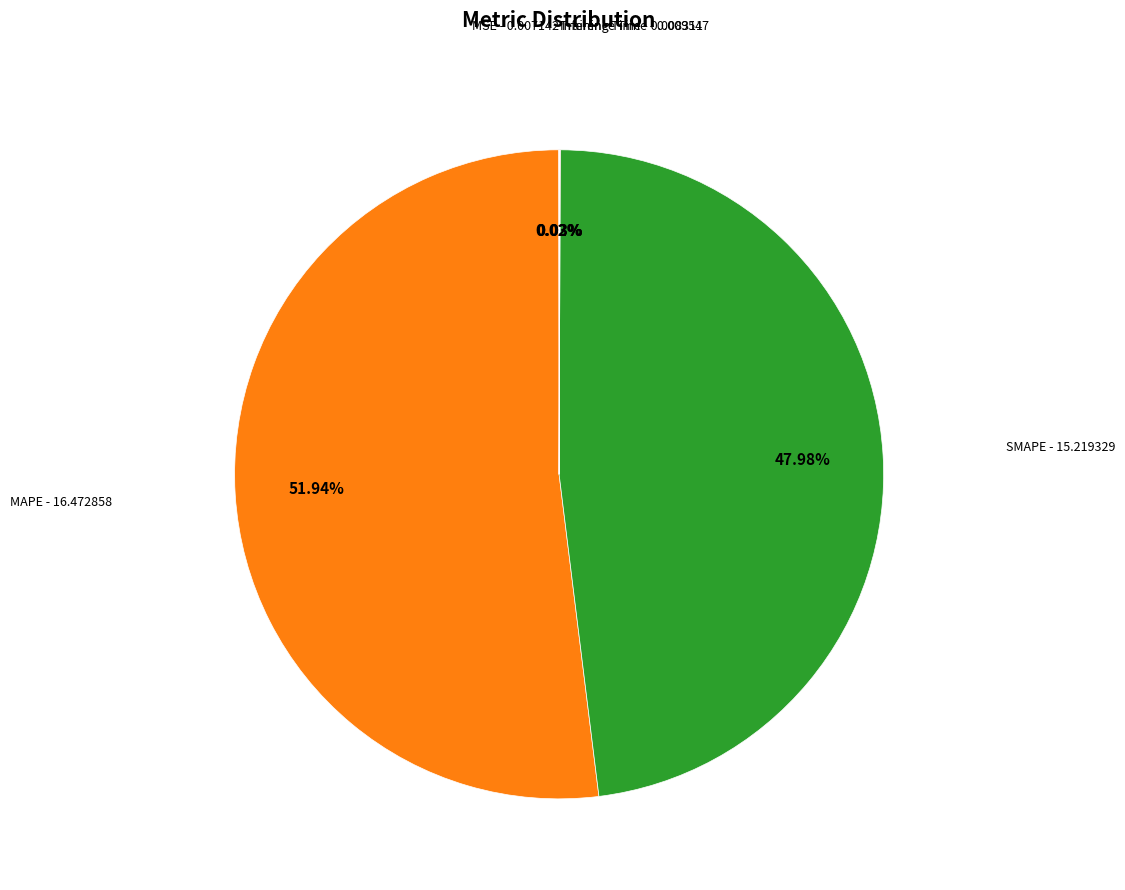

Does any single category account for the majority?

Yes